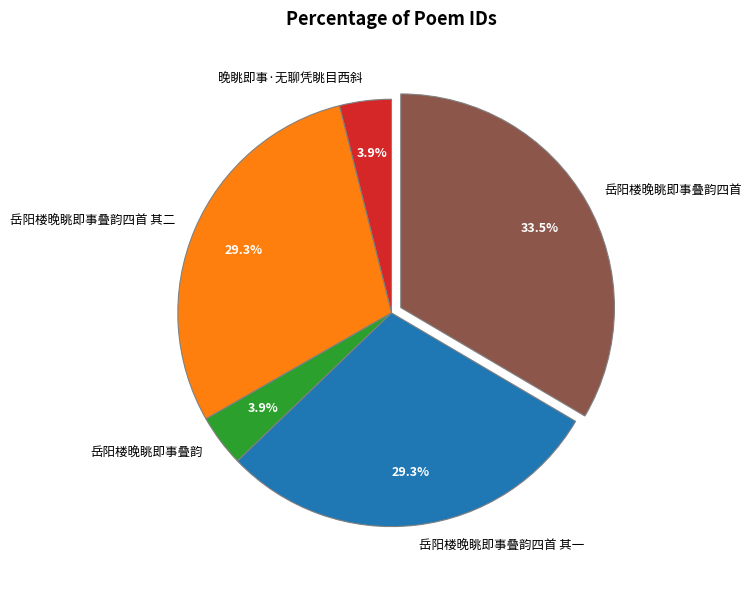

What is the ratio of the value at 岳阳楼晚眺即事叠韵 to the value at 岳阳楼晚眺即事叠韵四首 其二?

0.1